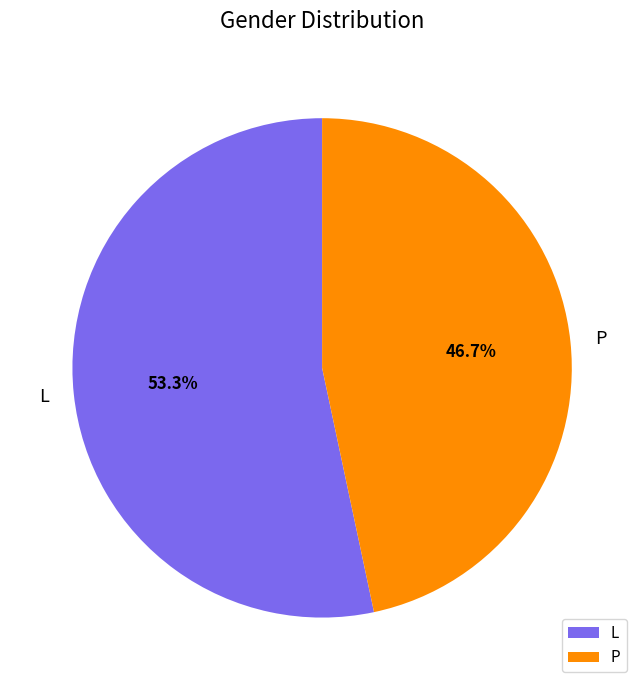

Which category has the biggest portion of the pie?

L